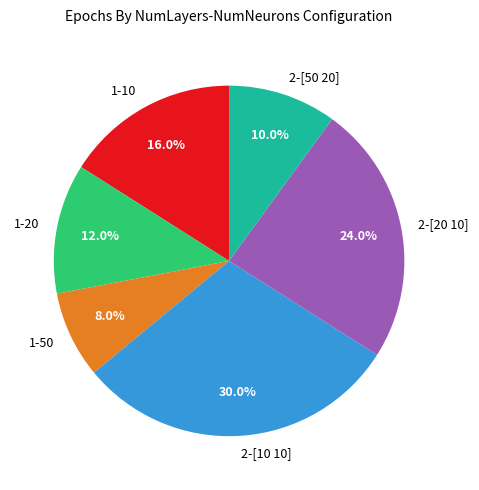

What percentage is the 1-10 slice, to the nearest percent?

16%